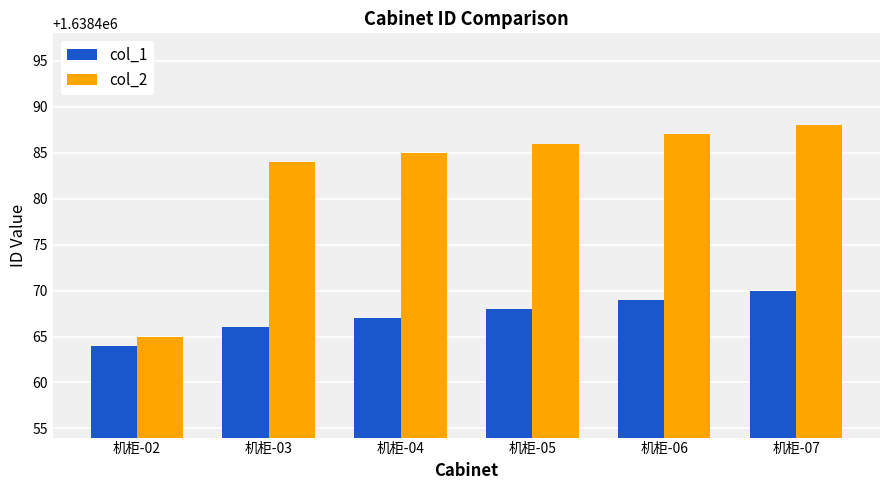

What is the sum of all col_2 values?

9830895